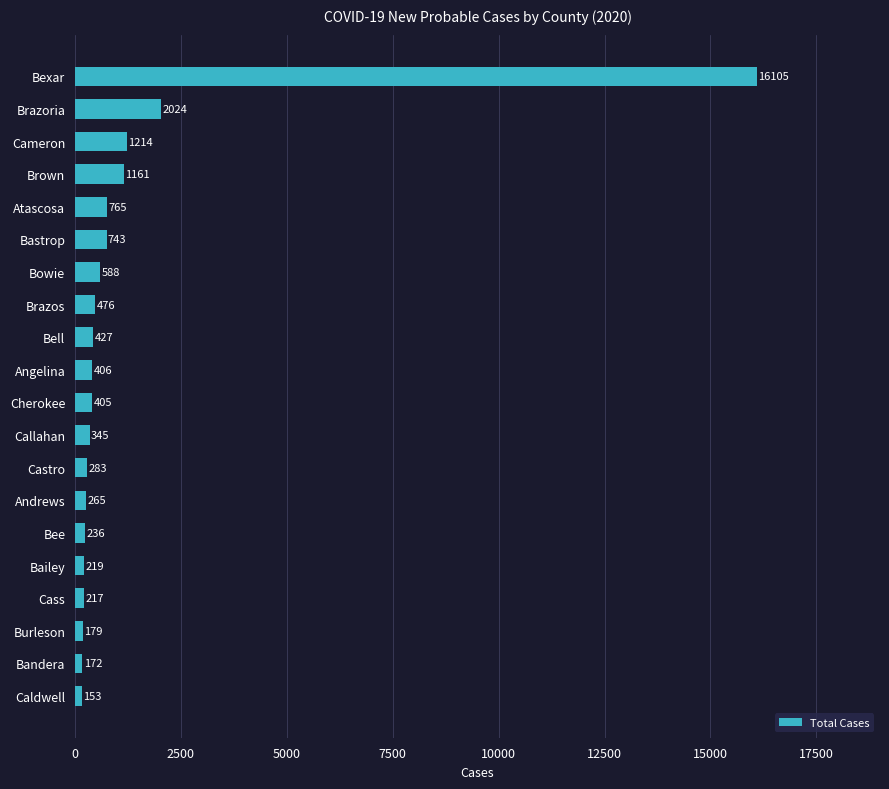

What is the sum of all values?

26383